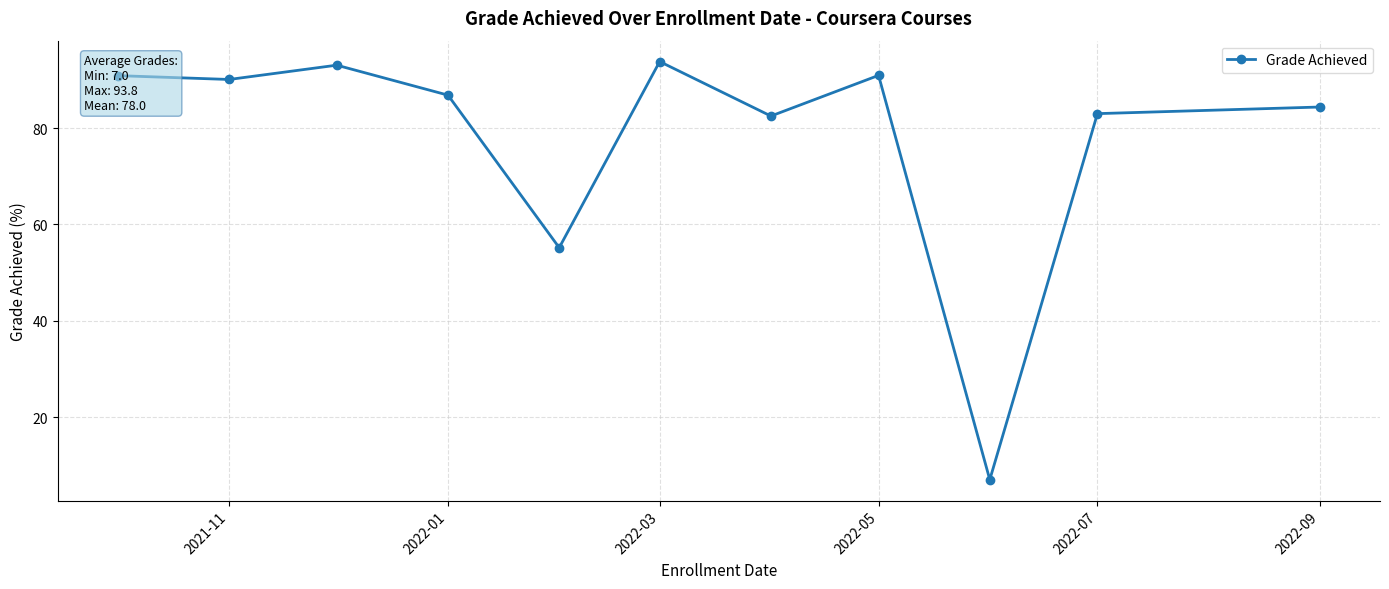

What is the maximum value shown in the chart?

93.8